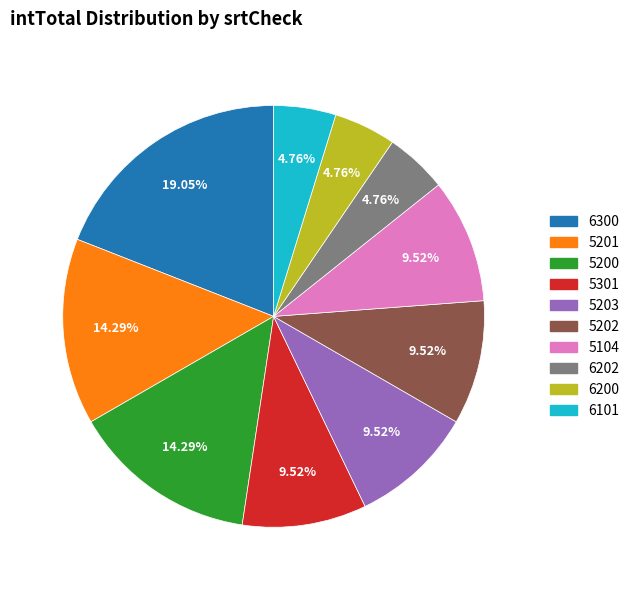

To the nearest percent, what is the average slice percentage?

10%